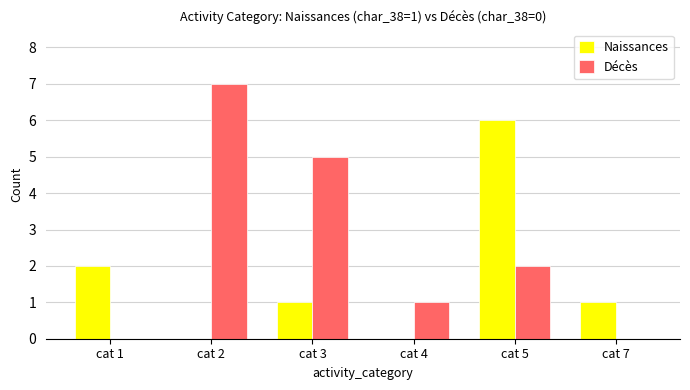

Which series has the widest spread of values?

Décès